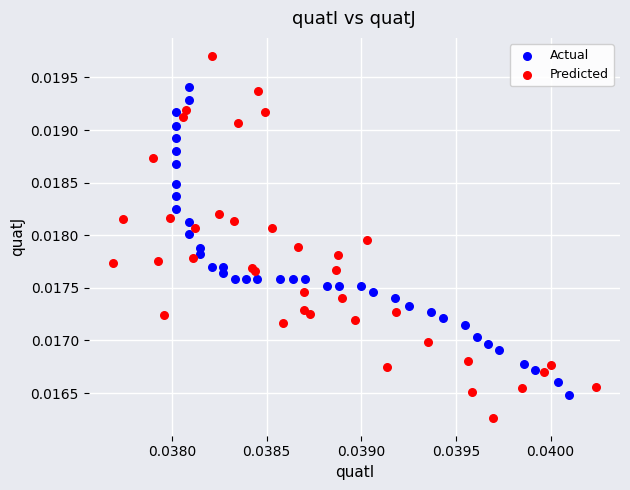

Which series reaches the minimum Y coordinate?

Predicted